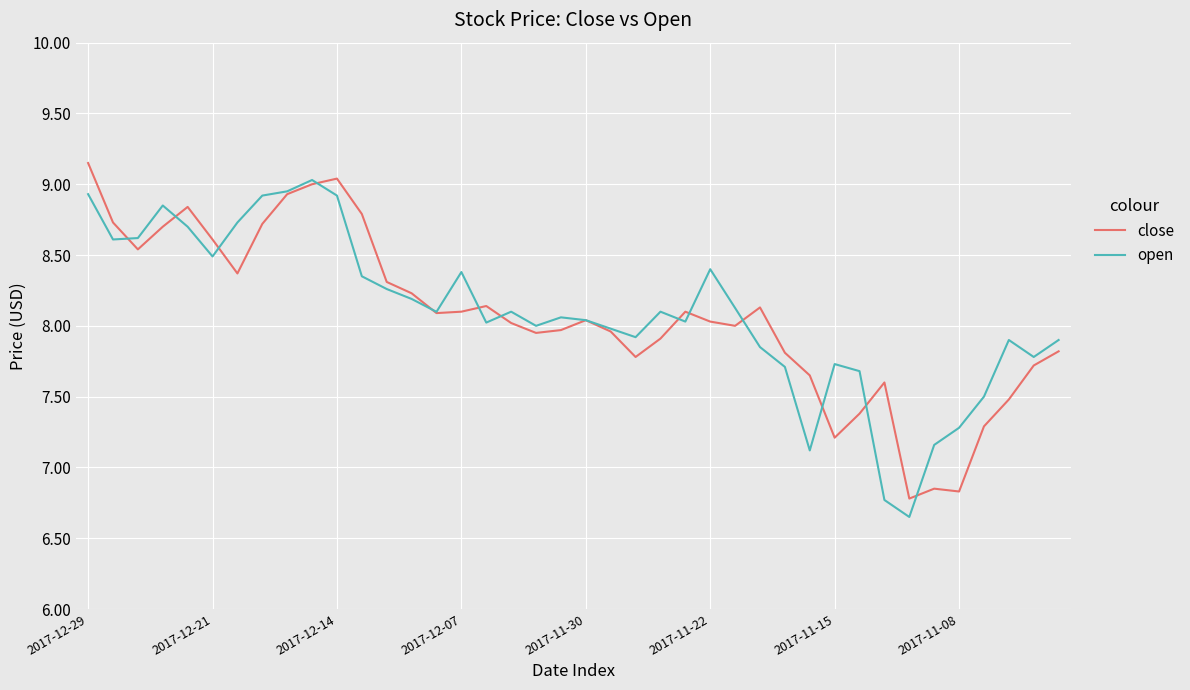

What is the average value of the open series?

8.1